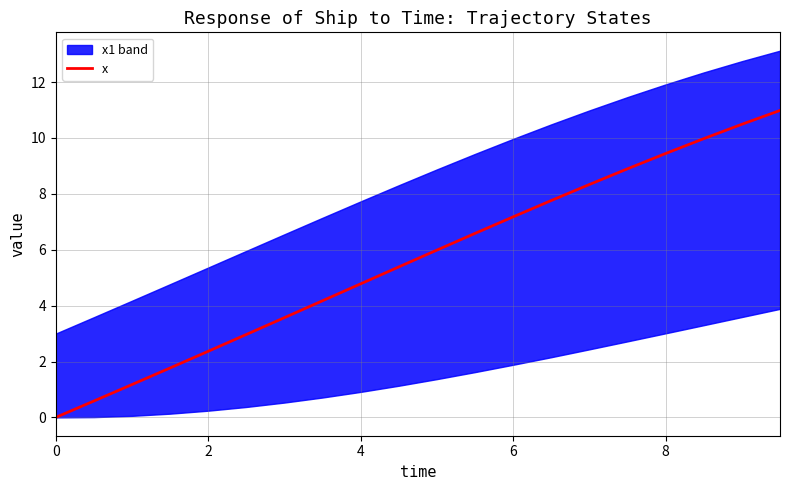

True or false: x has a value of 2.4 at 2.

True